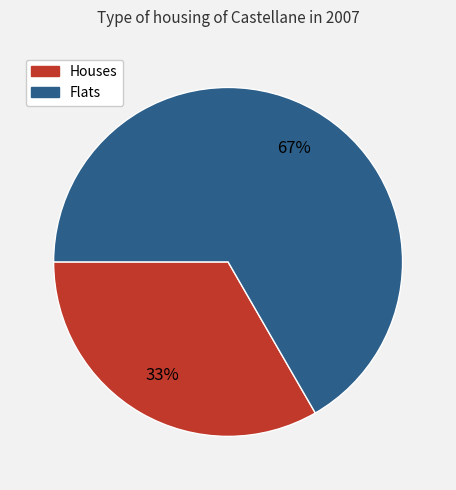

To the nearest percent, what is the average slice percentage?

50%